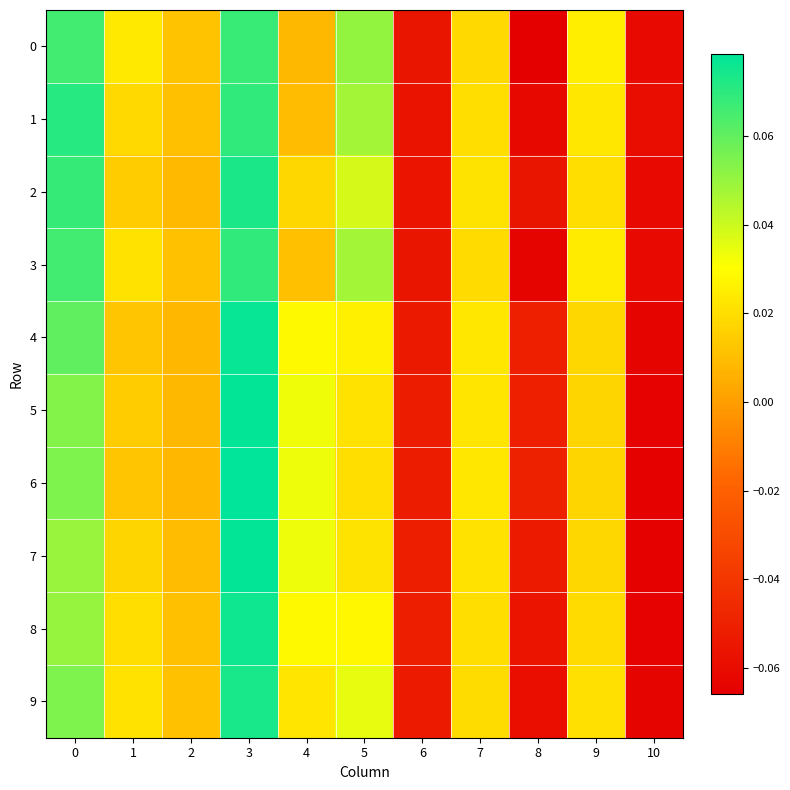

Reading left to right, list all the values displayed in this chart.

0: 0=0.1	1=0.0	2=0.0	3=0.1	4=0.0	5=0.1	6=-0.1	7=0.0	8=-0.1	9=0.0	10=-0.1
1: 0=0.1	1=0.0	2=0.0	3=0.1	4=0.0	5=0.0	6=-0.1	7=0.0	8=-0.1	9=0.0	10=-0.1
2: 0=0.1	1=0.0	2=0.0	3=0.1	4=0.0	5=0.0	6=-0.1	7=0.0	8=-0.1	9=0.0	10=-0.1
3: 0=0.1	1=0.0	2=0.0	3=0.1	4=0.0	5=0.0	6=-0.1	7=0.0	8=-0.1	9=0.0	10=-0.1
4: 0=0.1	1=0.0	2=0.0	3=0.1	4=0.0	5=0.0	6=-0.1	7=0.0	8=-0.1	9=0.0	10=-0.1
5: 0=0.1	1=0.0	2=0.0	3=0.1	4=0.0	5=0.0	6=-0.1	7=0.0	8=-0.1	9=0.0	10=-0.1
6: 0=0.1	1=0.0	2=0.0	3=0.1	4=0.0	5=0.0	6=-0.1	7=0.0	8=-0.0	9=0.0	10=-0.1
7: 0=0.0	1=0.0	2=0.0	3=0.1	4=0.0	5=0.0	6=-0.1	7=0.0	8=-0.1	9=0.0	10=-0.1
8: 0=0.1	1=0.0	2=0.0	3=0.1	4=0.0	5=0.0	6=-0.1	7=0.0	8=-0.1	9=0.0	10=-0.1
9: 0=0.1	1=0.0	2=0.0	3=0.1	4=0.0	5=0.0	6=-0.1	7=0.0	8=-0.1	9=0.0	10=-0.1